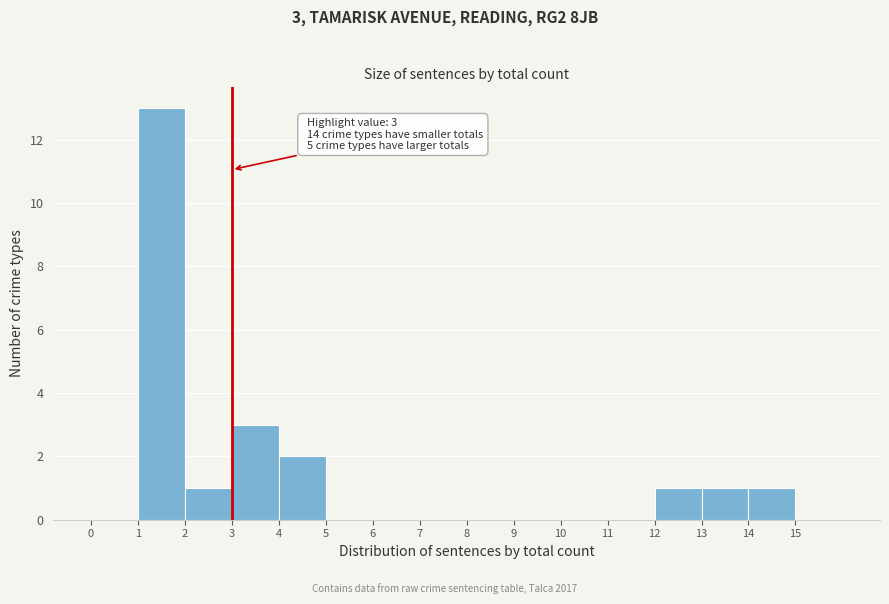

Which range on the x-axis has the tallest bar?

1 to 2